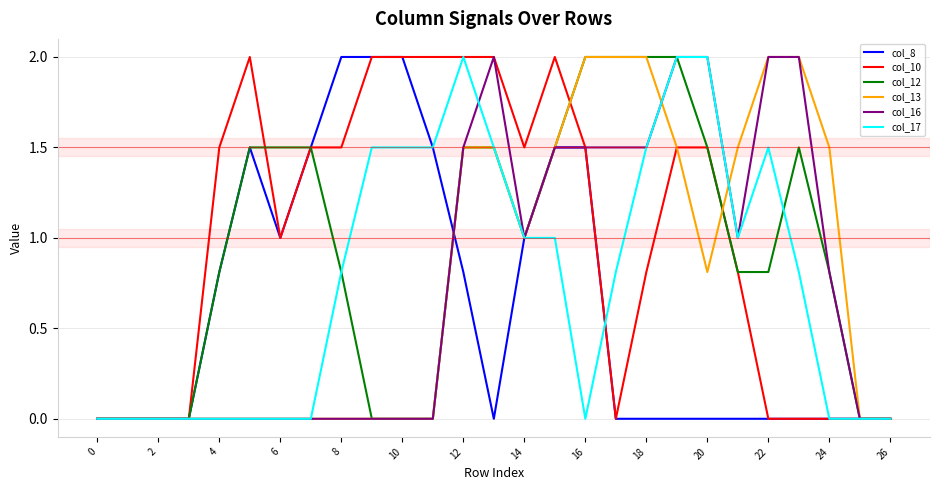

What is the maximum value shown in the chart?

2.0